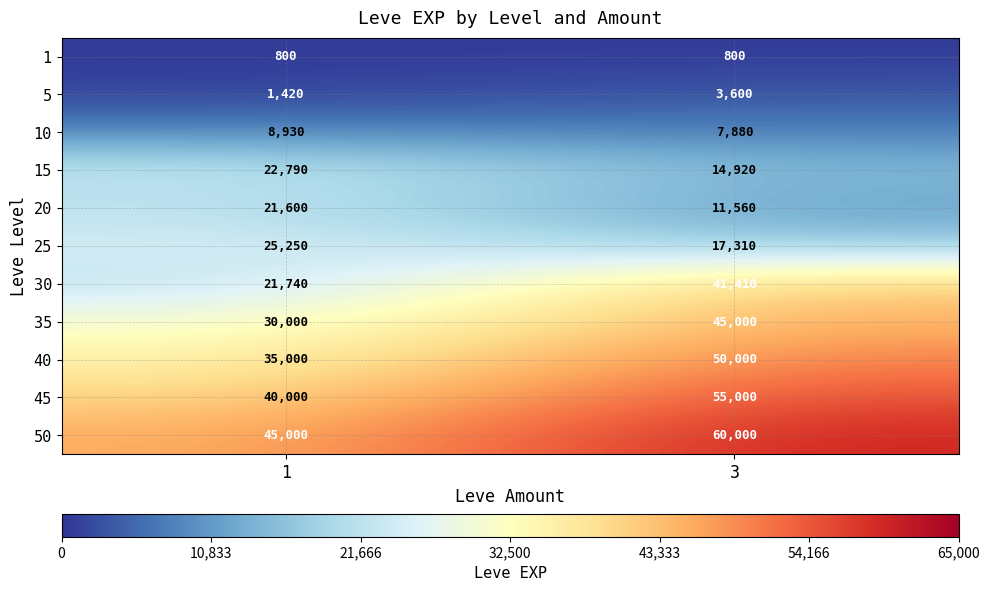

Rank the series by their maximum value, from lowest to highest.

1, 5, 10, 20, 15, 25, 30, 35, 40, 45, 50